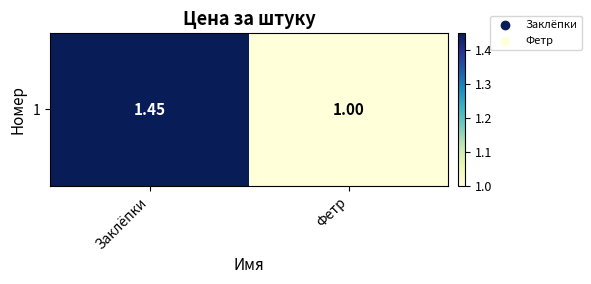

Reading left to right, list all the values displayed in this chart.

1.4	1.0